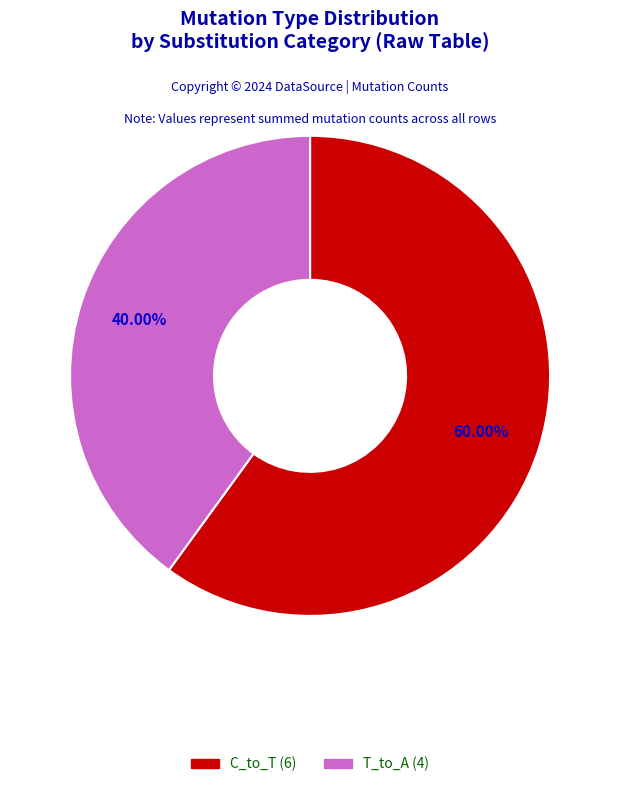

Is there a majority slice in this chart?

Yes